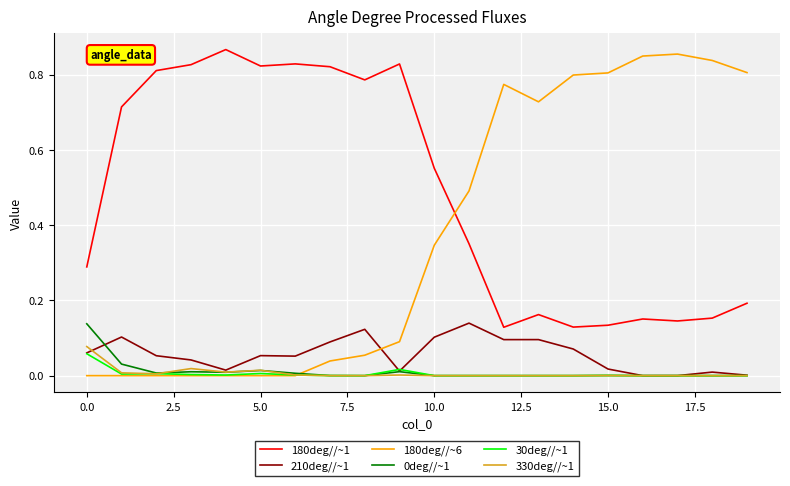

How many intersections are there between 180deg//~1 and 180deg//~6?

1